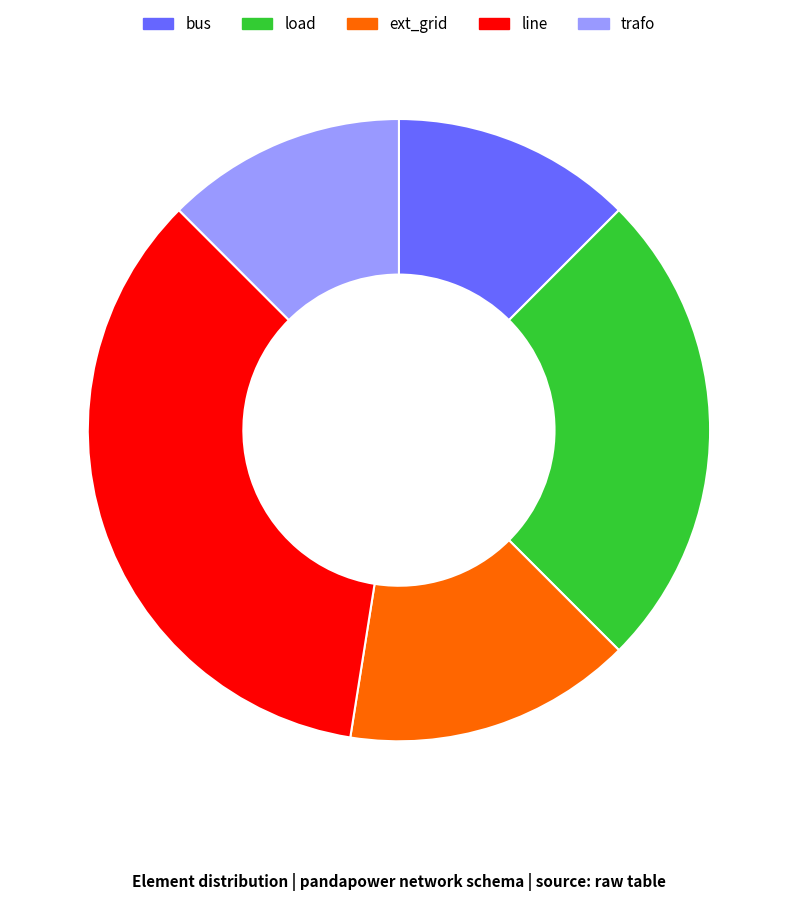

Combined, do ext_grid and trafo account for over 50%?

No